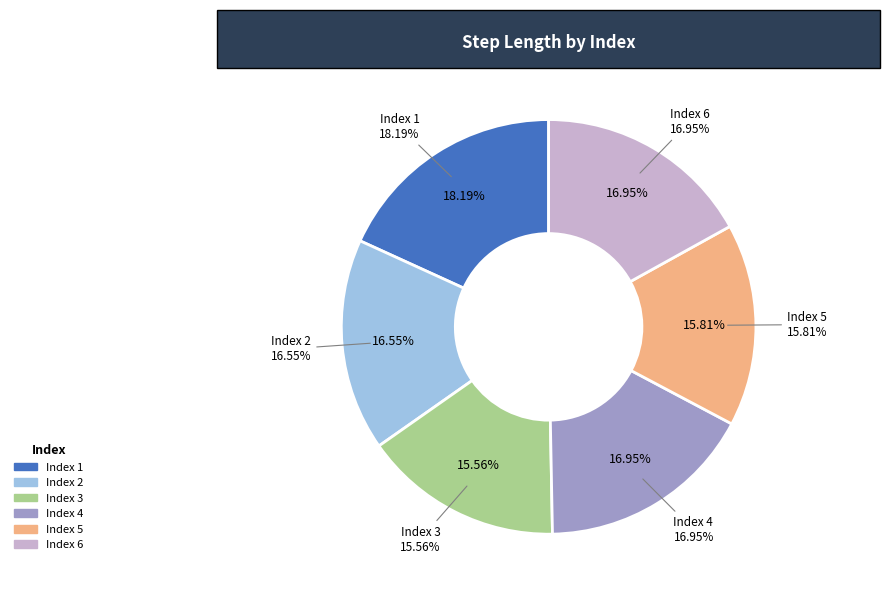

Which slice is the largest?

1